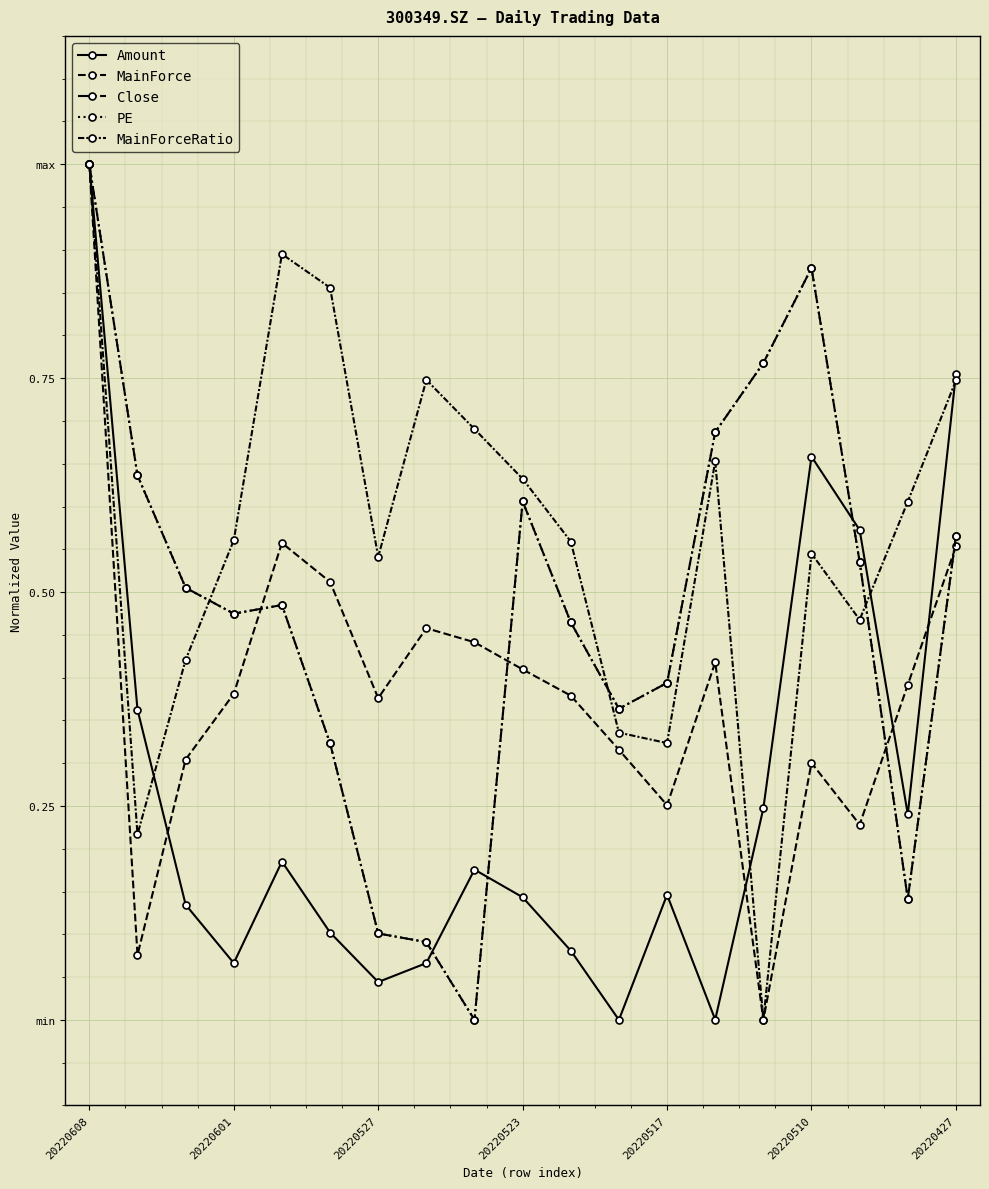

Which category has the highest value across all series?

20220608